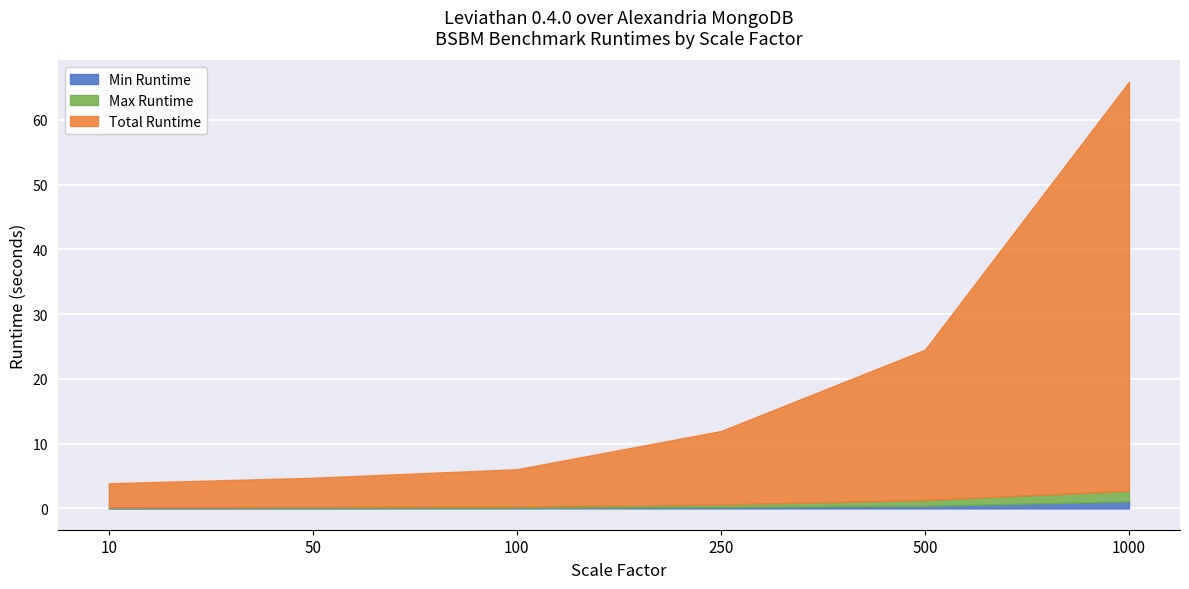

What is the sum of all Total Runtime values?

111.7